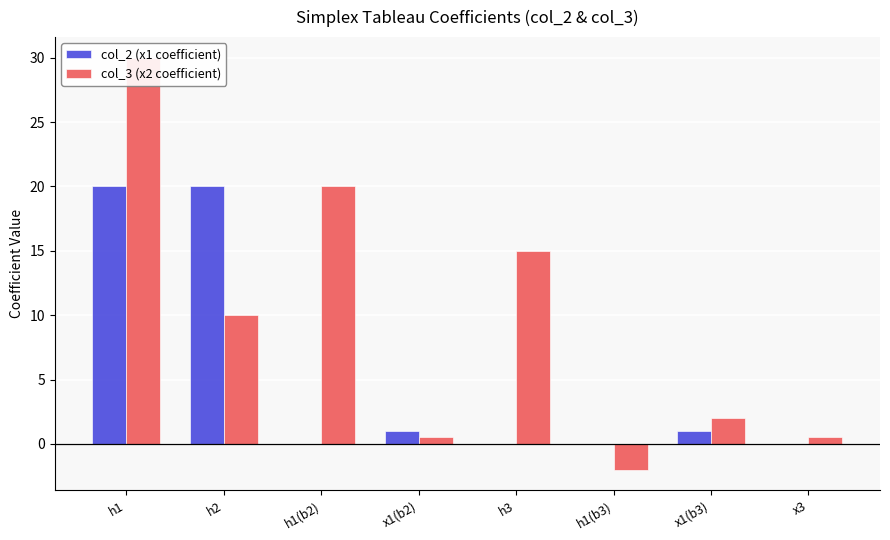

What is the label of the 5th bar from the right?

x1(b2)